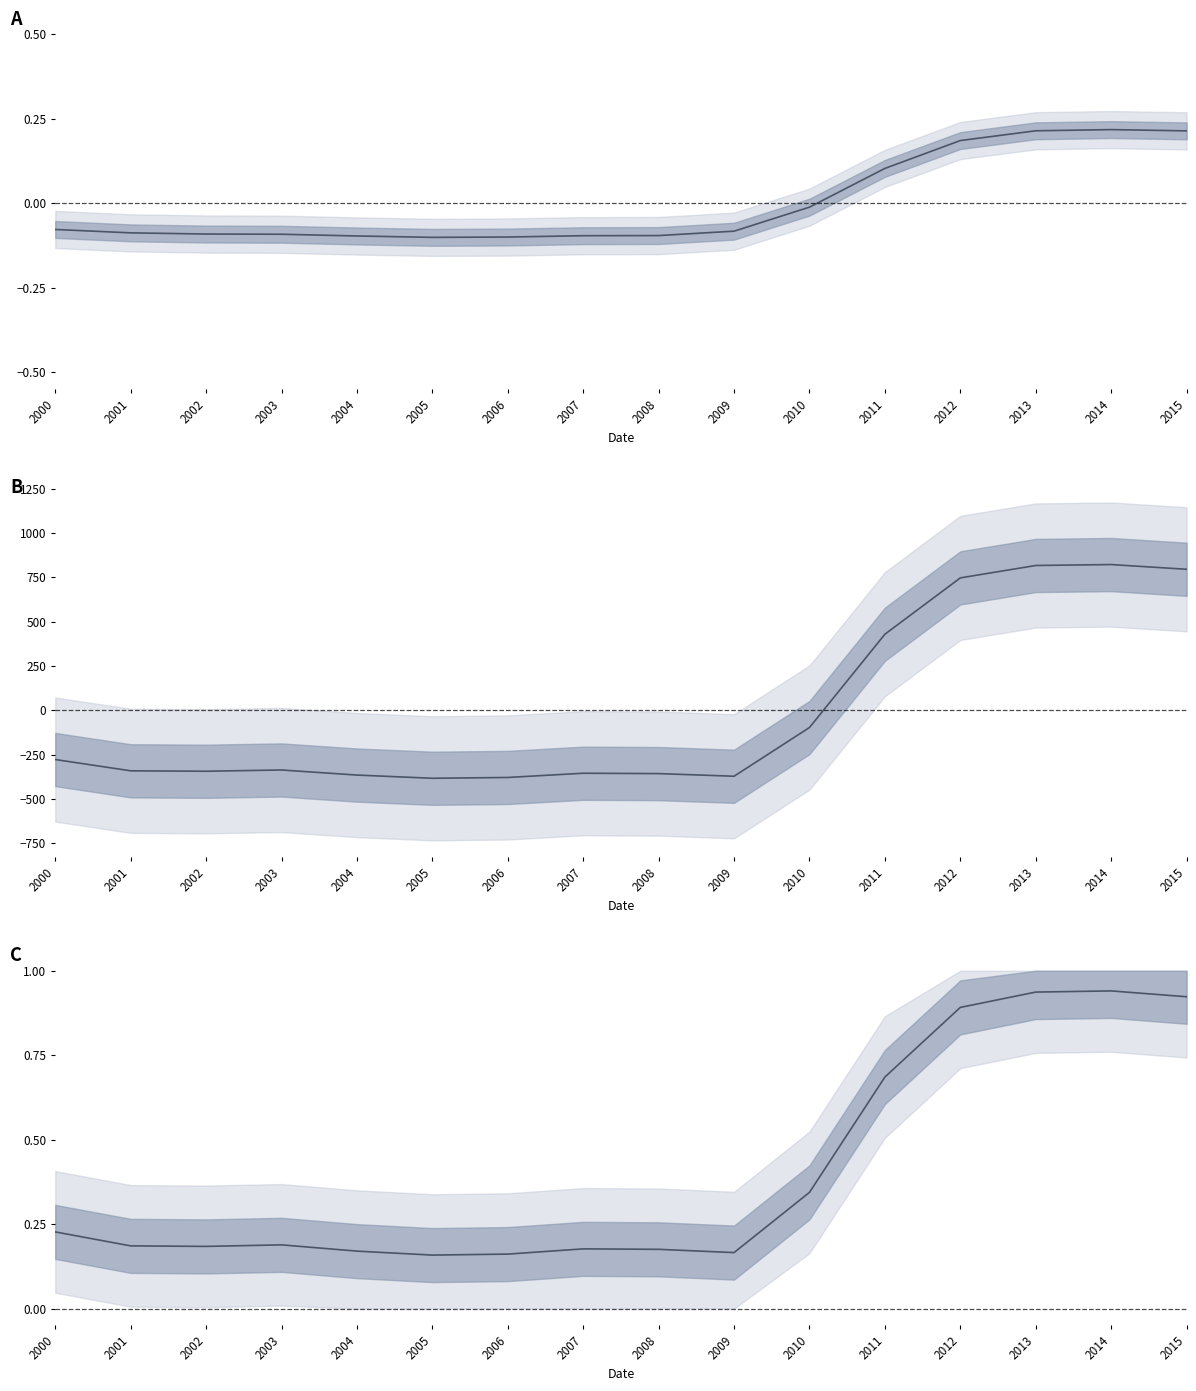

List the labels in order of All Products (normalized) value, smallest first.

2005, 2006, 2004, 2007, 2008, 2003, 2002, 2001, 2009, 2000, 2010, 2011, 2012, 2015, 2013, 2014